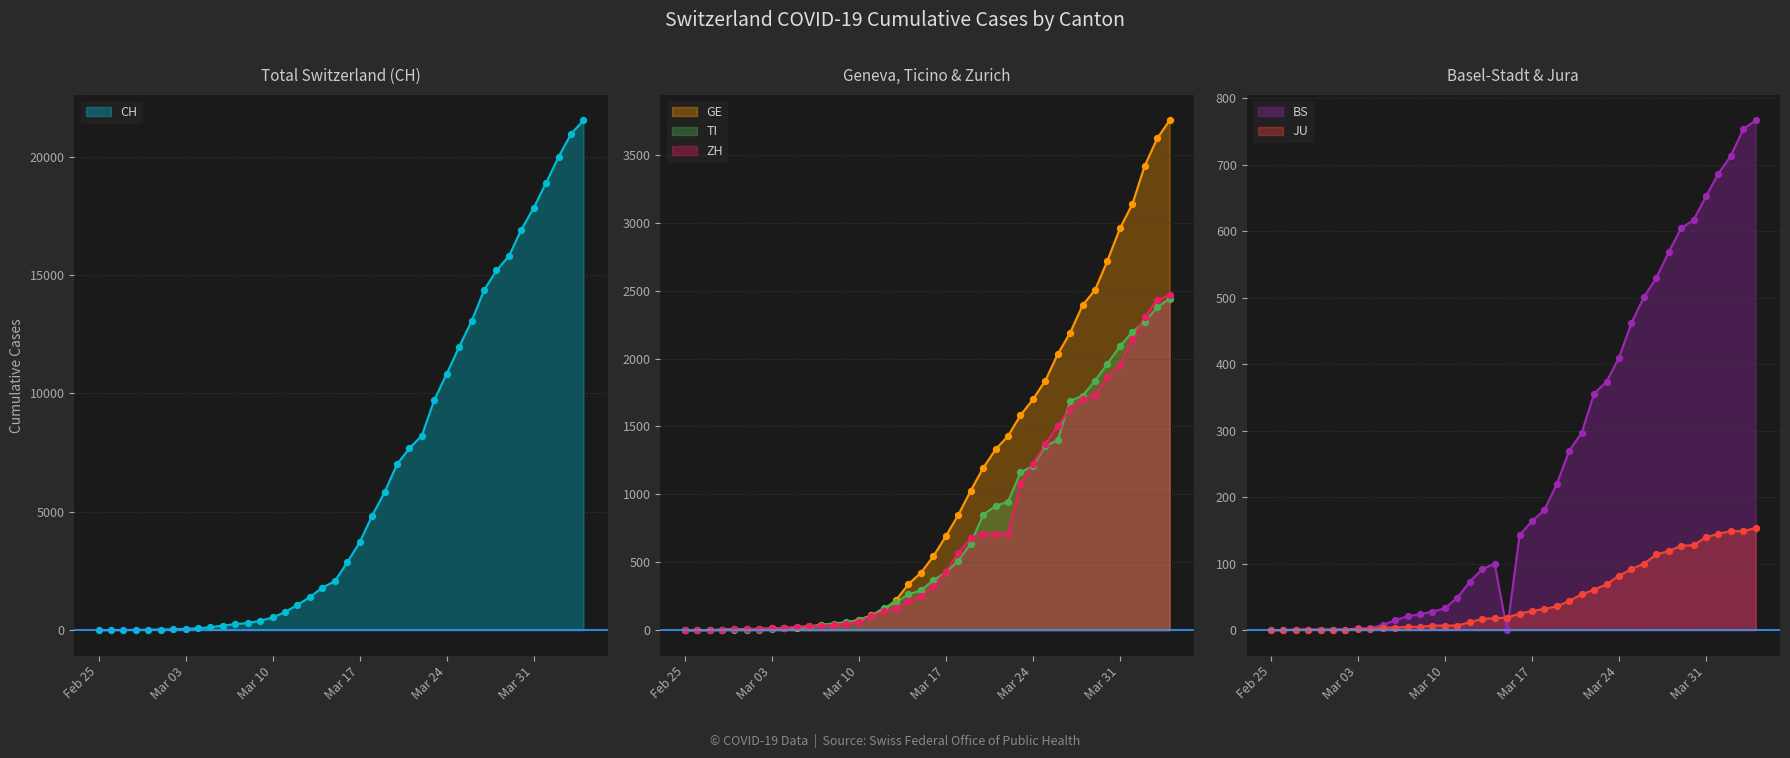

Is the value of BS at 2020-03-18 greater than the value of CH at 2020-03-26?

No